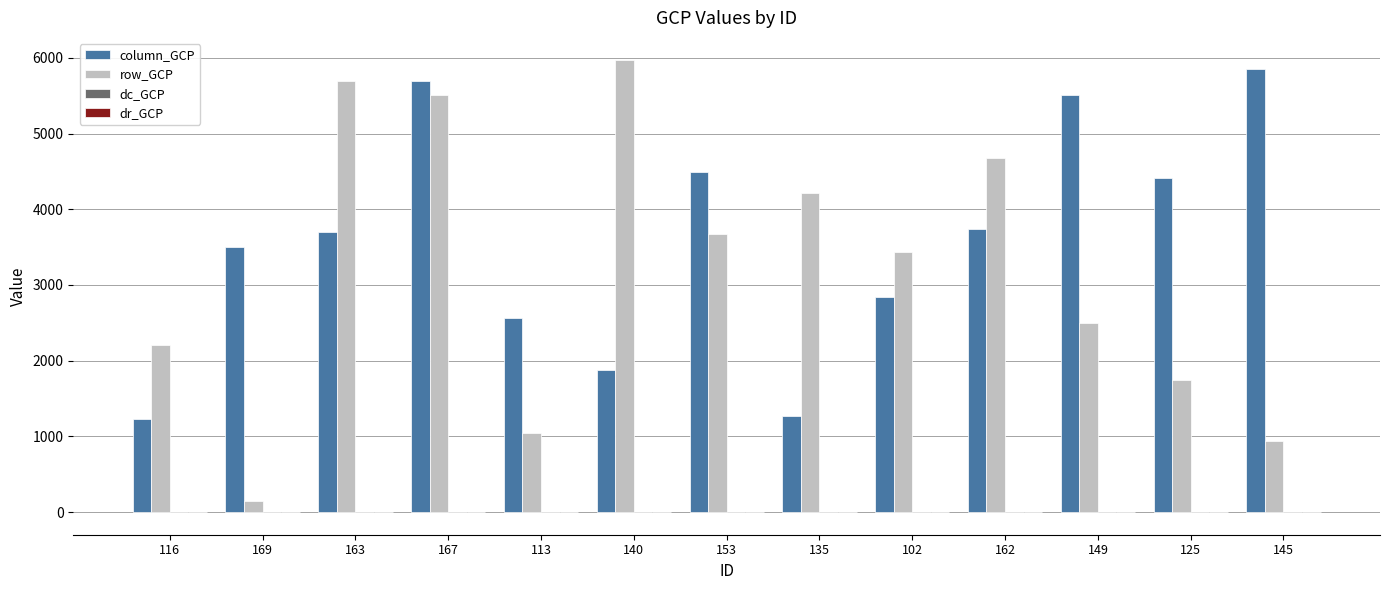

Which series has the largest total across all categories?

column_GCP